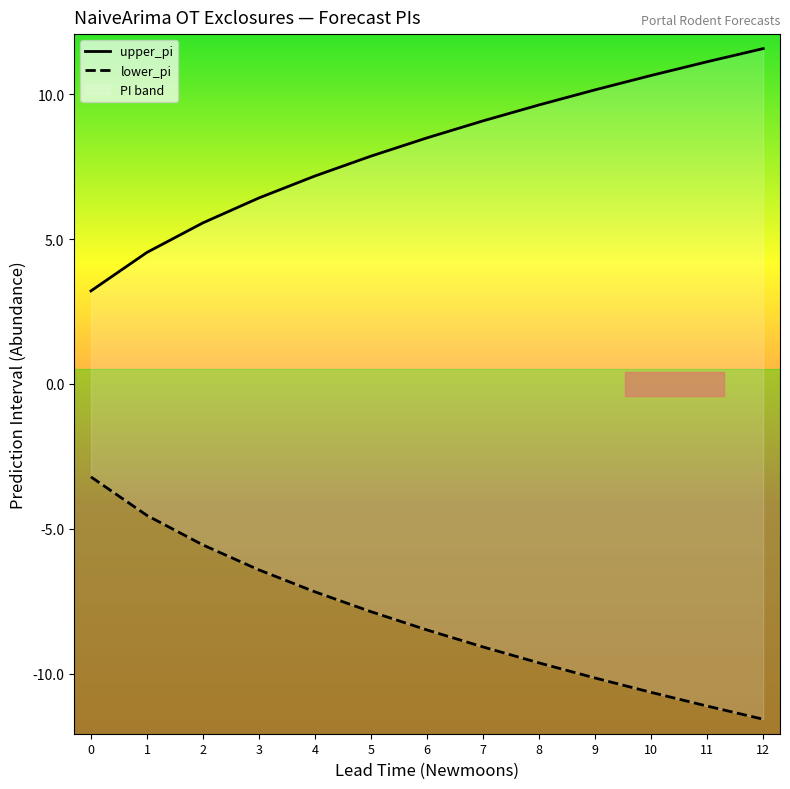

True or false: upper_pi has more than 0 points higher than both neighbors.

False